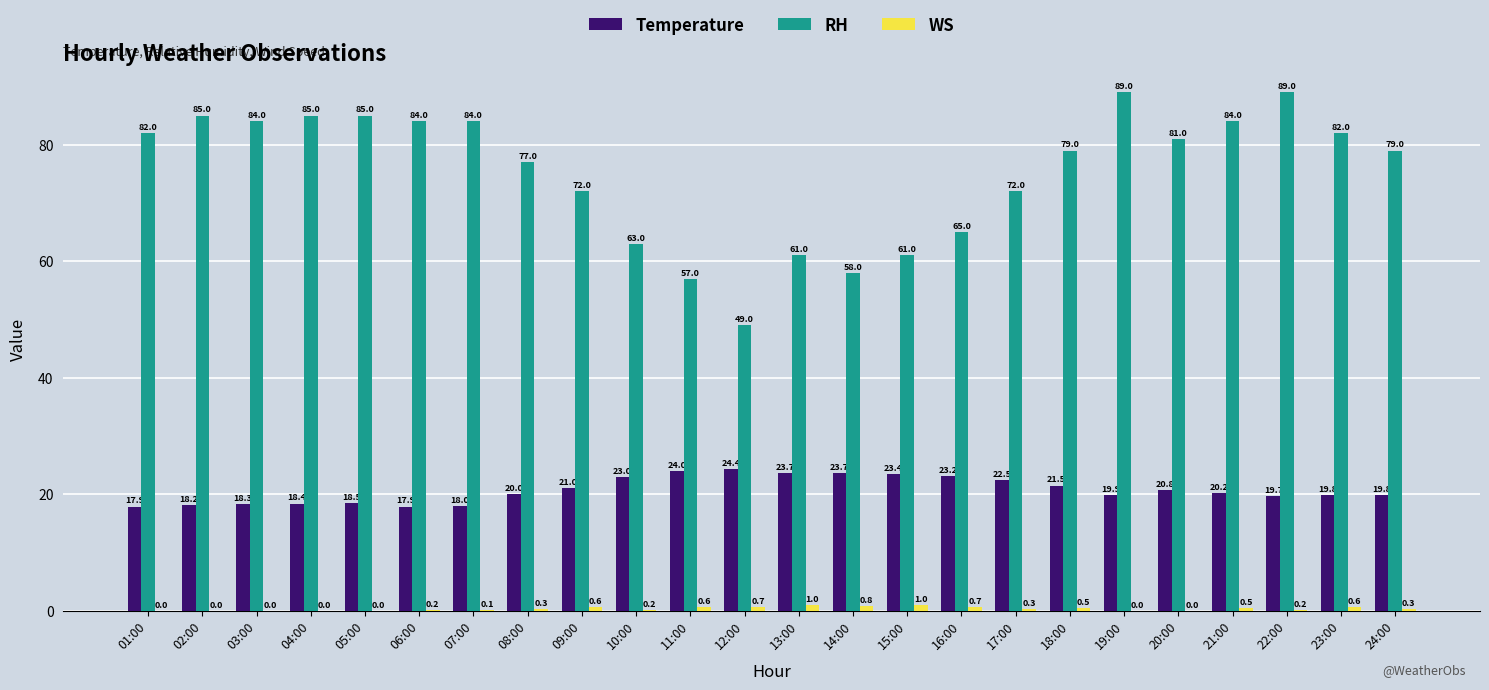

What is the highest value of the RH series?

89.0